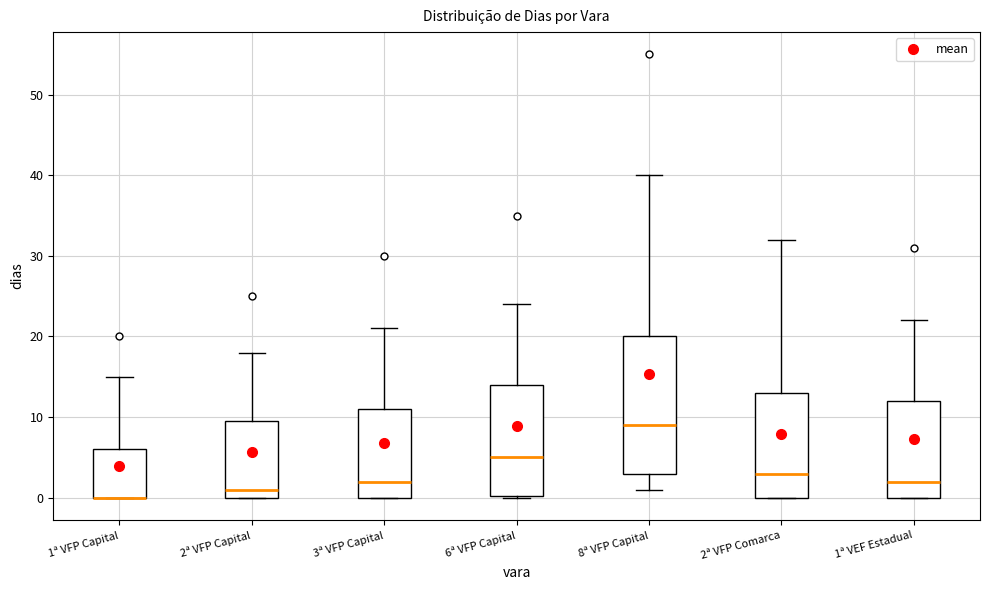

Reading left to right, read every box against the y-axis: the position of its median line, the range the box covers, and the ends of its whiskers. The values are not printed on the chart, so give them approximately, as read against the axis.

1ª VFP Capital: median 0 (drawn on the box's lower edge), box 0 to 6, whiskers 0 to 15
2ª VFP Capital: median 1, box 0 to 10, whiskers 0 to 18
3ª VFP Capital: median 2, box 0 to 11, whiskers 0 to 21
6ª VFP Capital: median 5, box 0 to 14, whiskers 0 to 24
8ª VFP Capital: median 9, box 3 to 20, whiskers 1 to 40
2ª VFP Comarca: median 3, box 0 to 13, whiskers 0 to 32
1ª VEF Estadual: median 2, box 0 to 12, whiskers 0 to 22